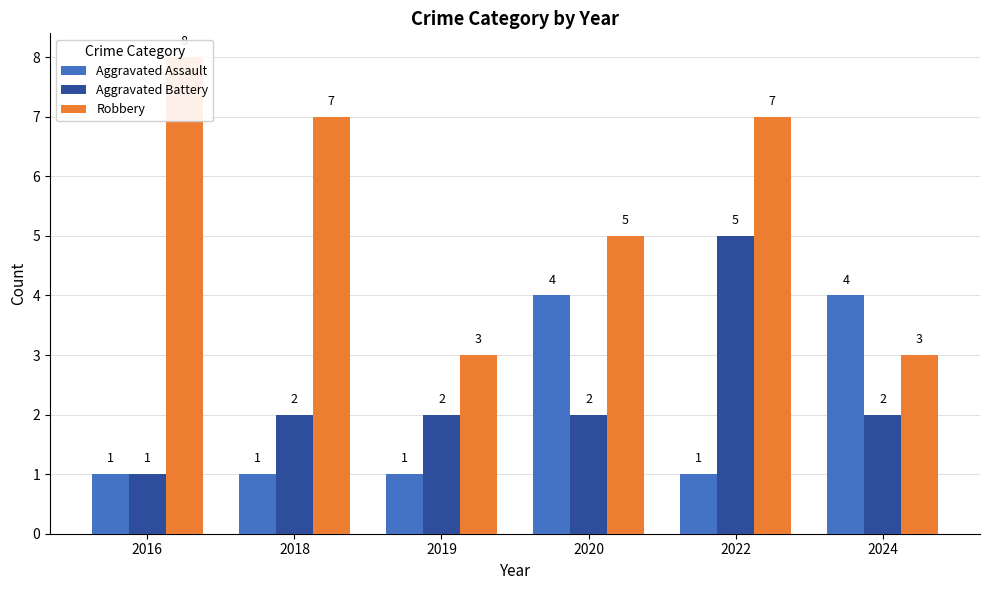

Where is Robbery nearest to the value 5?

2020